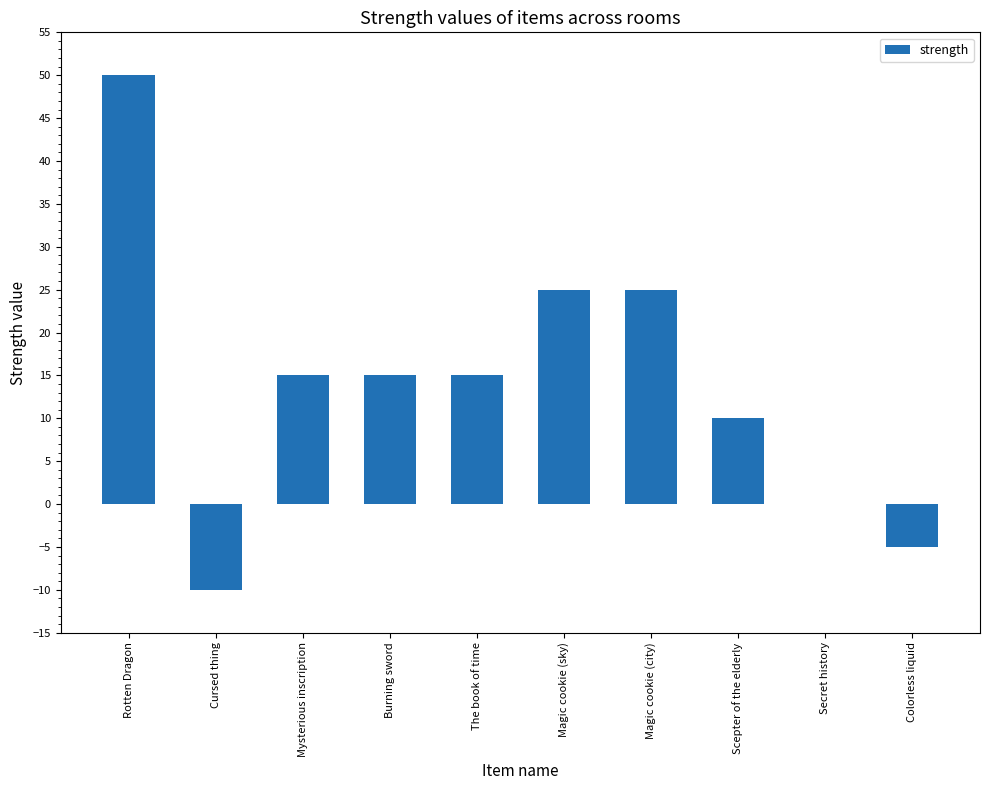

What is the sum of all values?

140